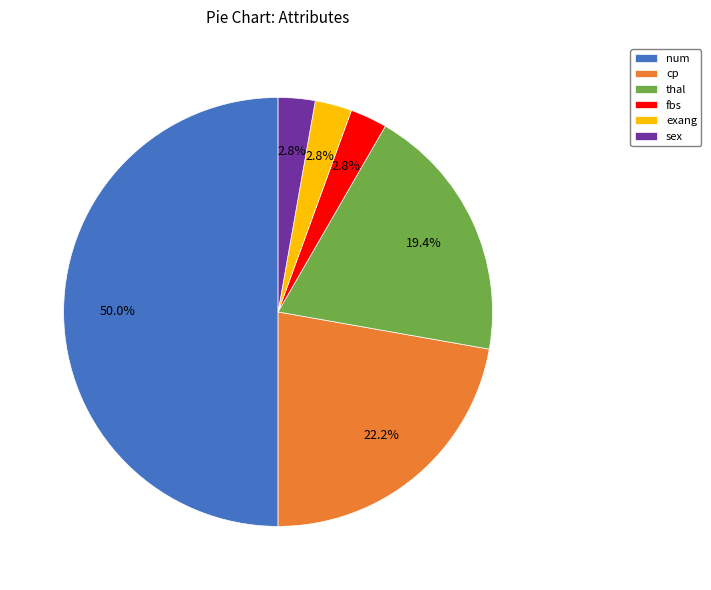

To the nearest percent, what is the difference between the largest and smallest slice percentages?

47%